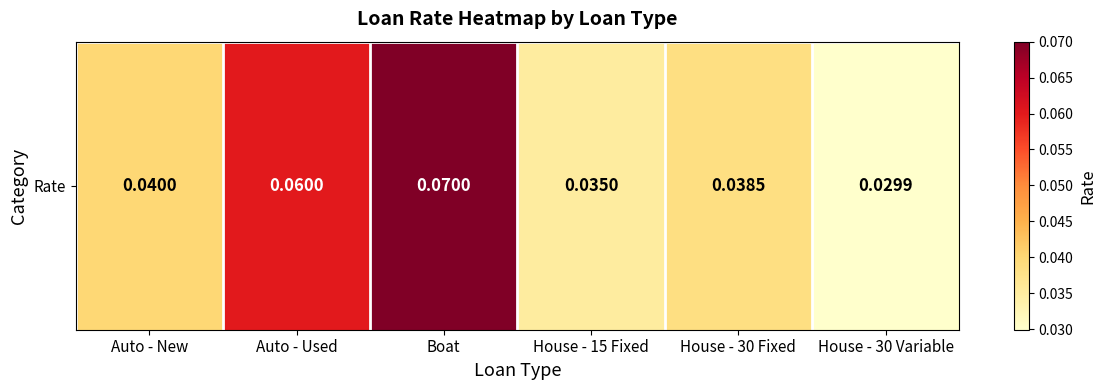

Rank the categories by value from highest to lowest.

Boat, Auto - Used, Auto - New, House - 30 Fixed, House - 15 Fixed, House - 30 Variable